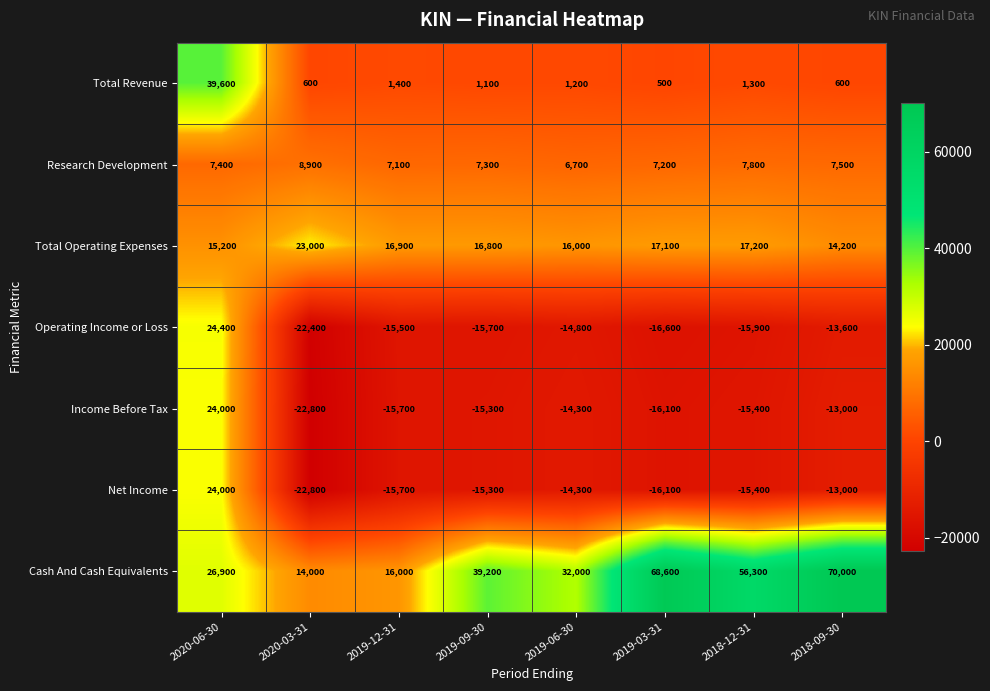

At how many categories does at least one series exceed 50423?

3